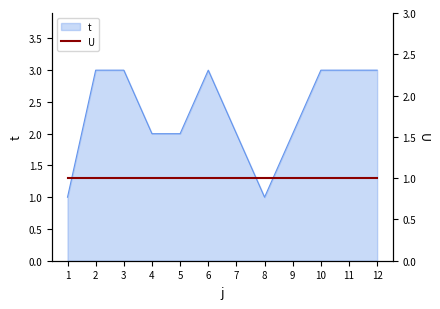

How many lines are shown in the chart?

1